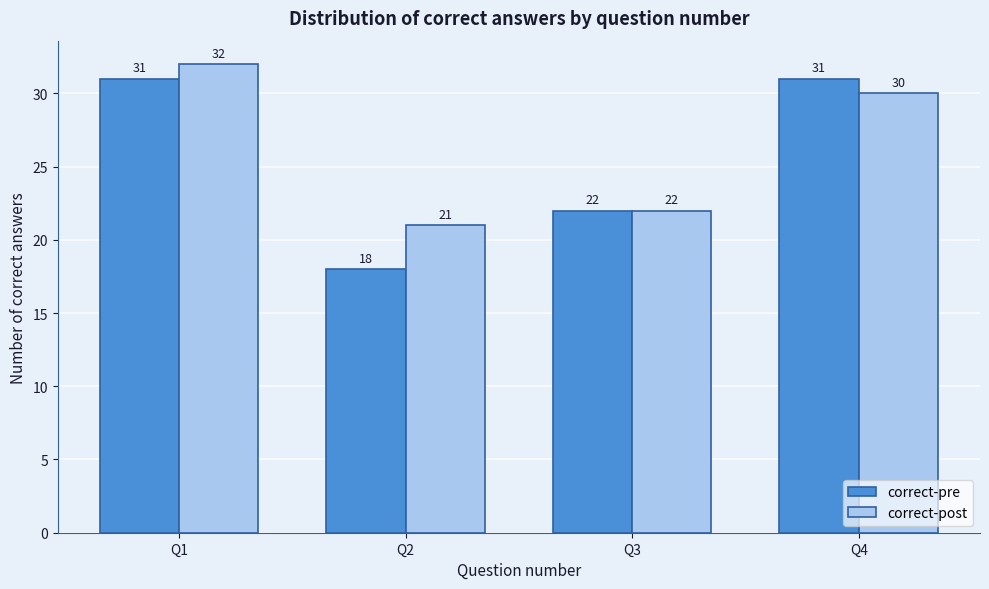

Reading left to right, extract all data points from this chart.

correct-pre: 31	18	22	31
correct-post: 32	21	22	30